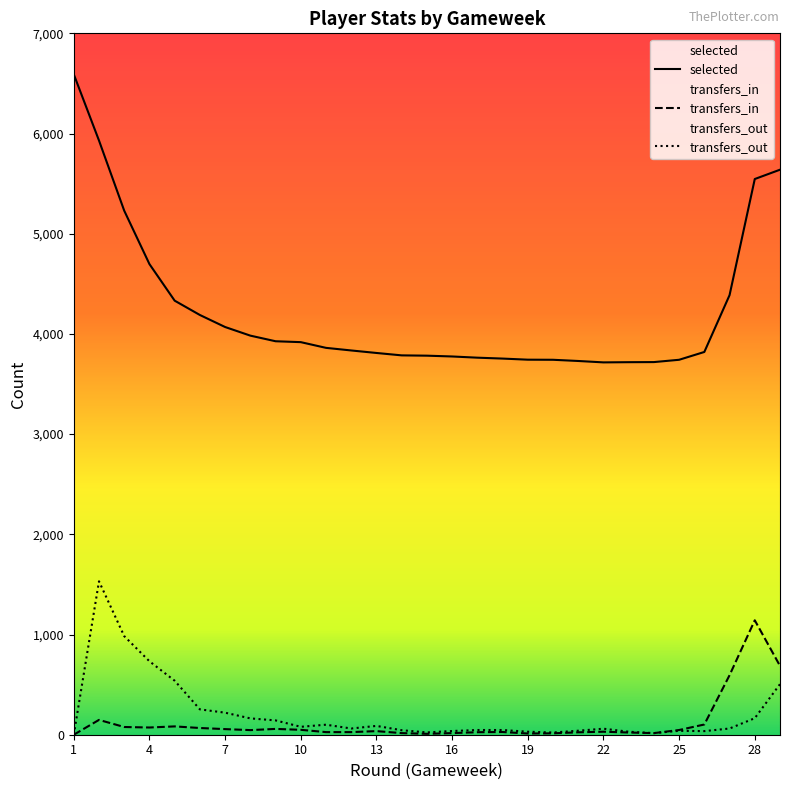

Reading right to left, extract all data points from this chart.

selected: 5639	5546	4387	3820	3742	3719	3718	3716	3730	3742	3743	3754	3763	3775	3783	3786	3810	3835	3861	3918	3927	3983	4069	4189	4332	4697	5230	5930	6591
transfers_in: 687	1142	594	102	47	16	22	30	24	14	12	27	25	16	9	16	36	26	26	49	58	46	56	67	83	72	77	148	0
transfers_out: 505	165	62	36	39	16	30	60	40	22	30	47	47	37	23	45	88	62	100	79	143	163	220	253	539	733	984	1531	0